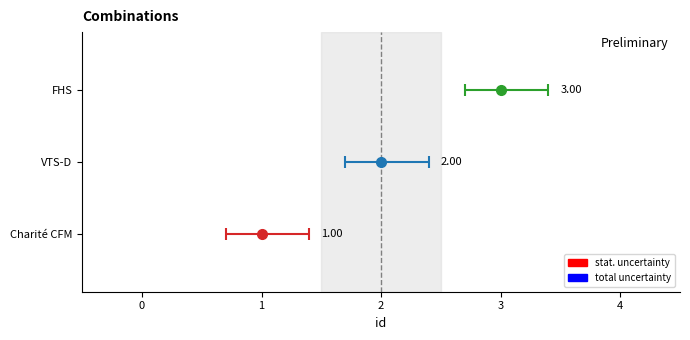

What is the difference between the maximum and minimum values?

2